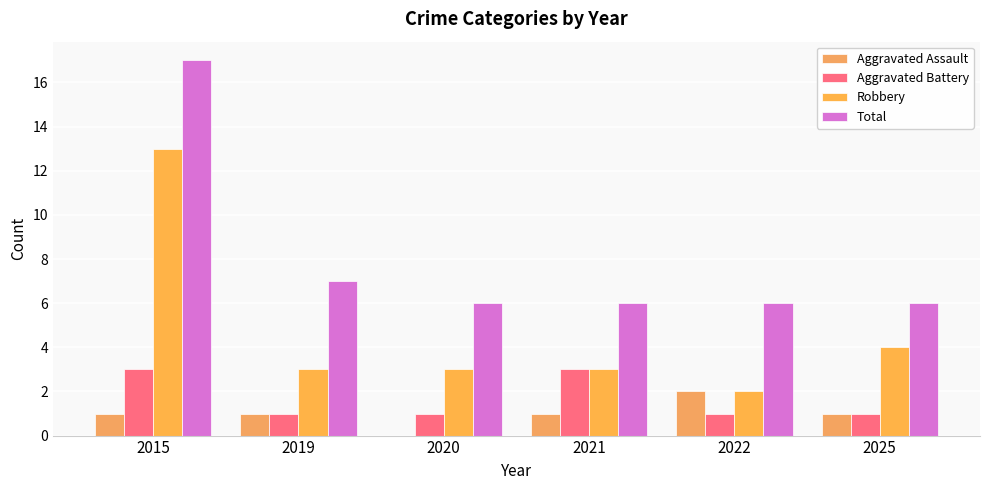

The Aggravated Assault series shows 0 at 2020. True or false?

True